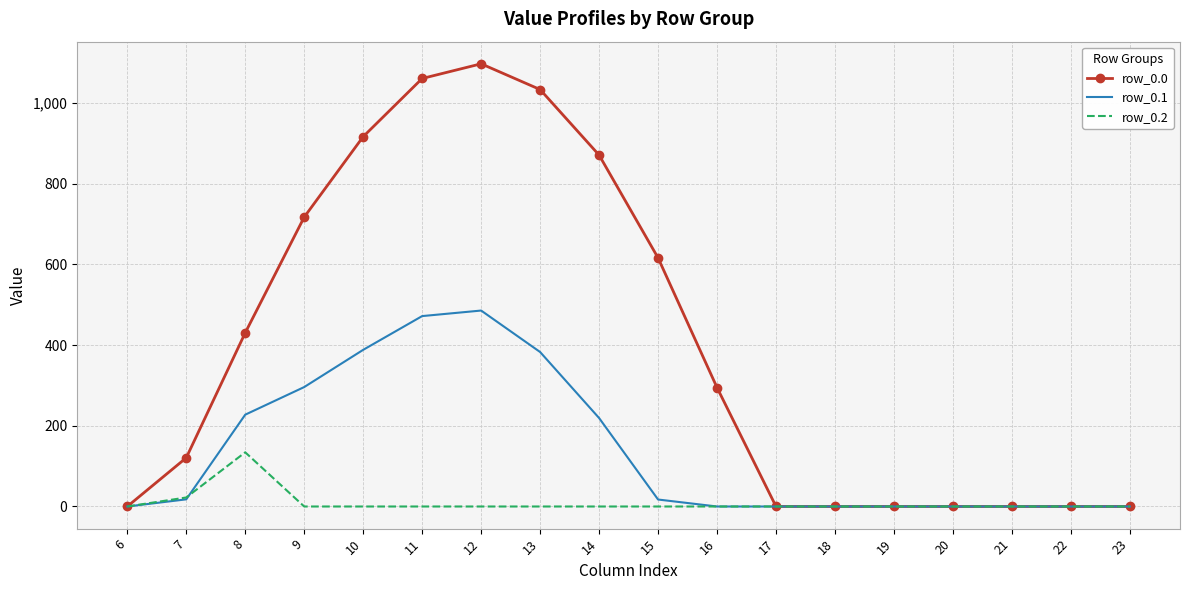

Is it true that row_0.1 equals 382.7 at 13?

True